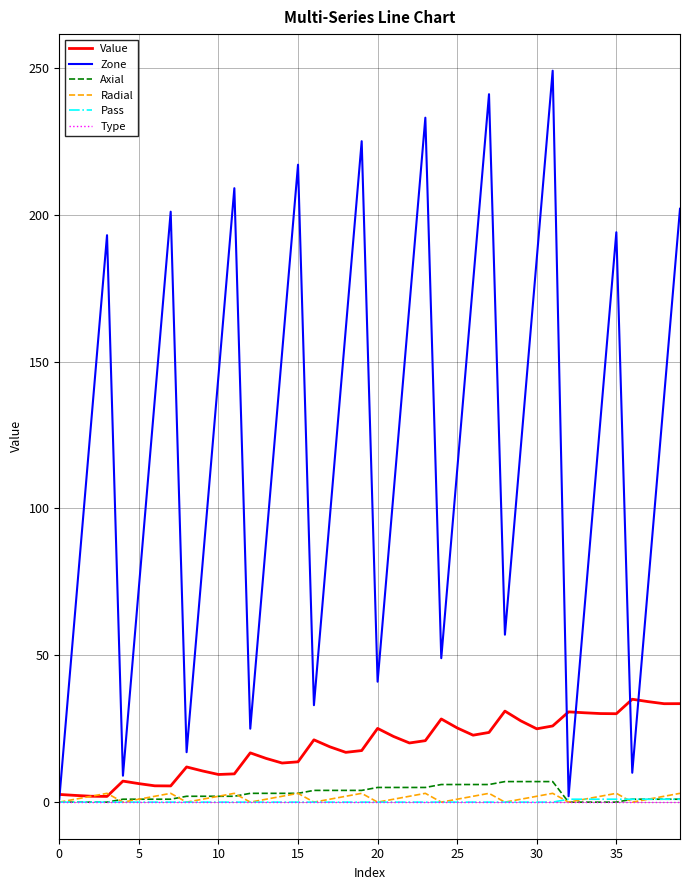

Which series has the largest range (max minus min)?

Zone